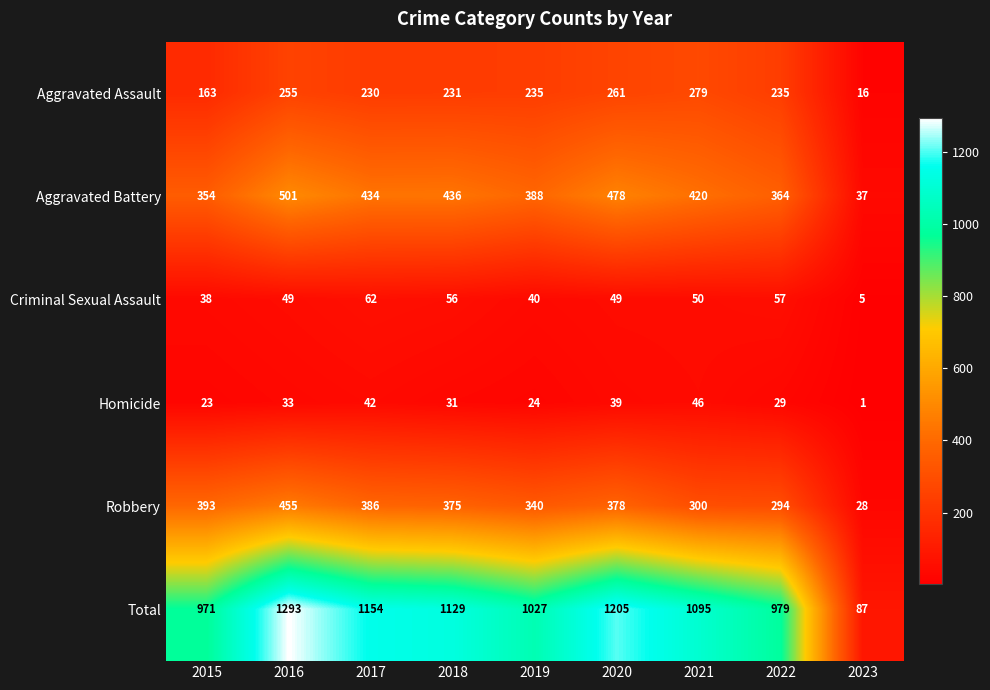

What is the total value across all series at 2019?

2054